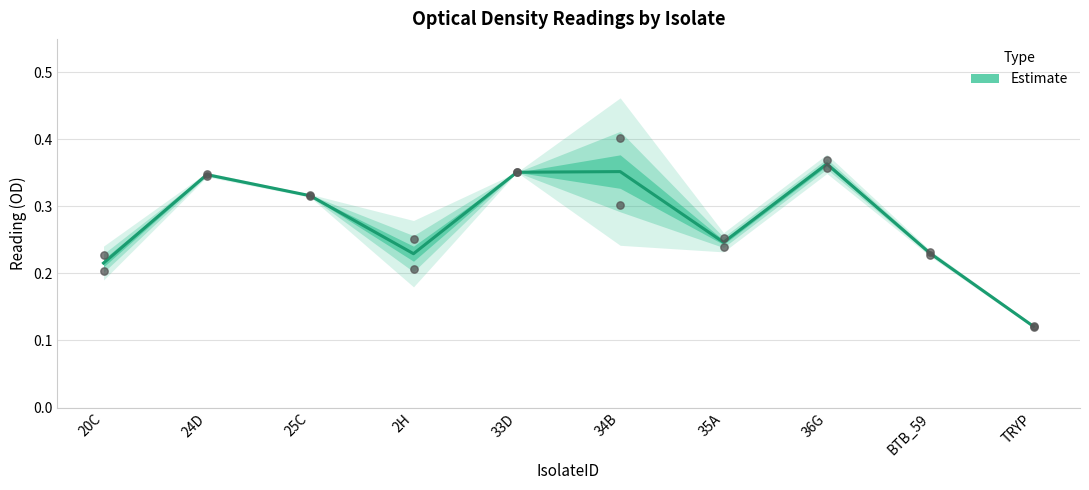

Which has a higher value, 34B or 20C?

34B